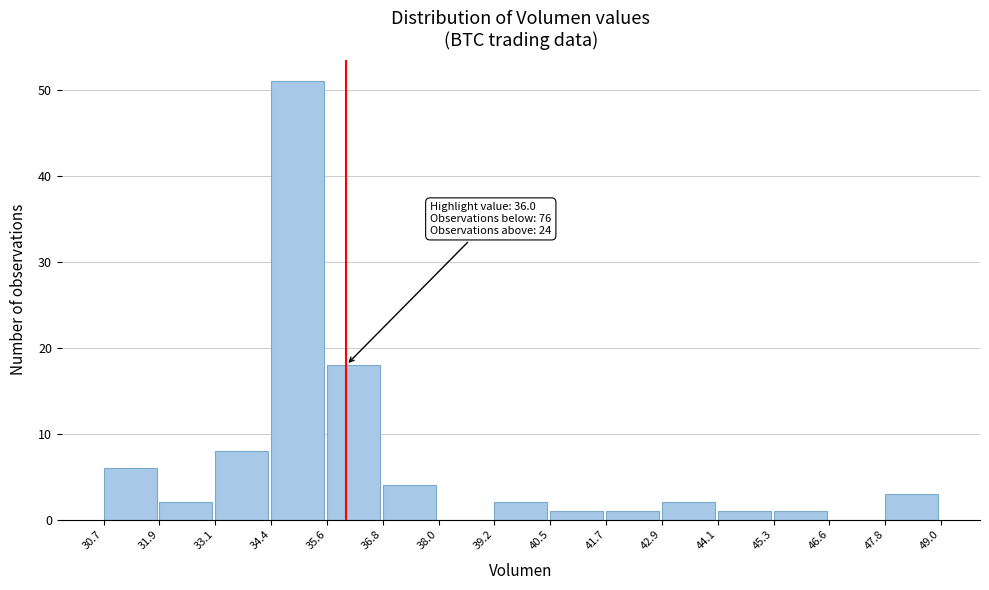

Which range on the x-axis has the tallest bar?

34.4 to 35.6